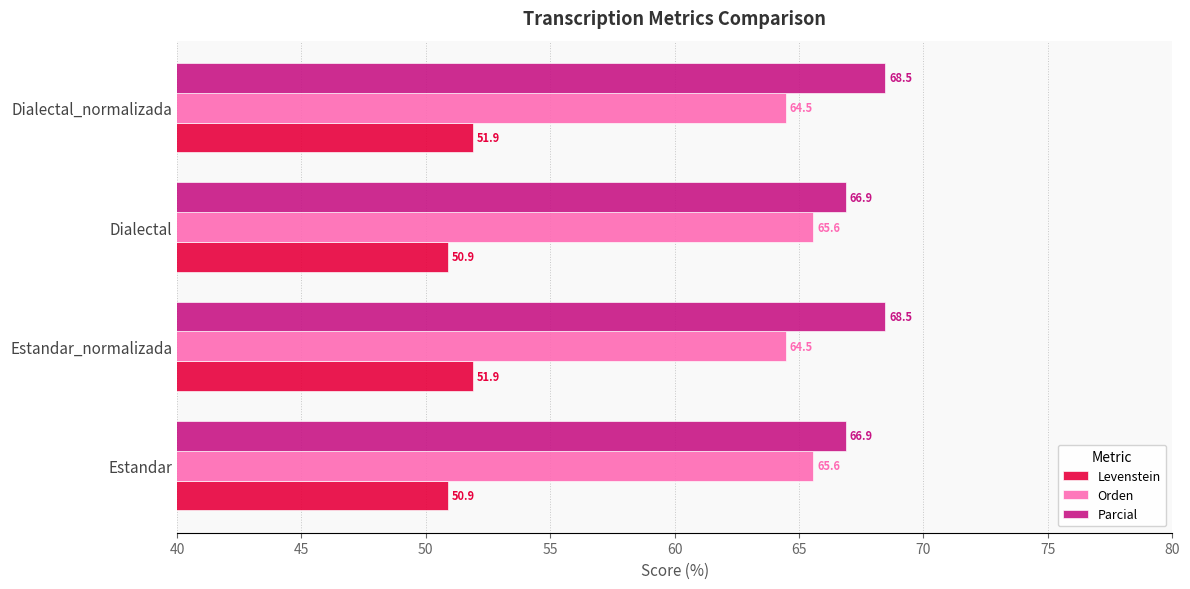

List the series in order of their peak value, lowest first.

Levenstein, Orden, Parcial